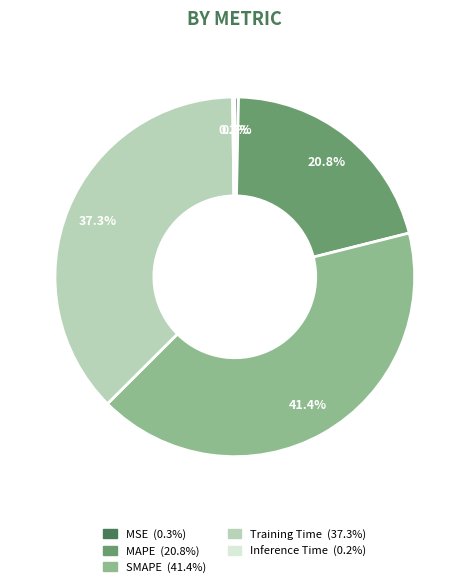

To the nearest percent, what portion does MAPE represent?

21%